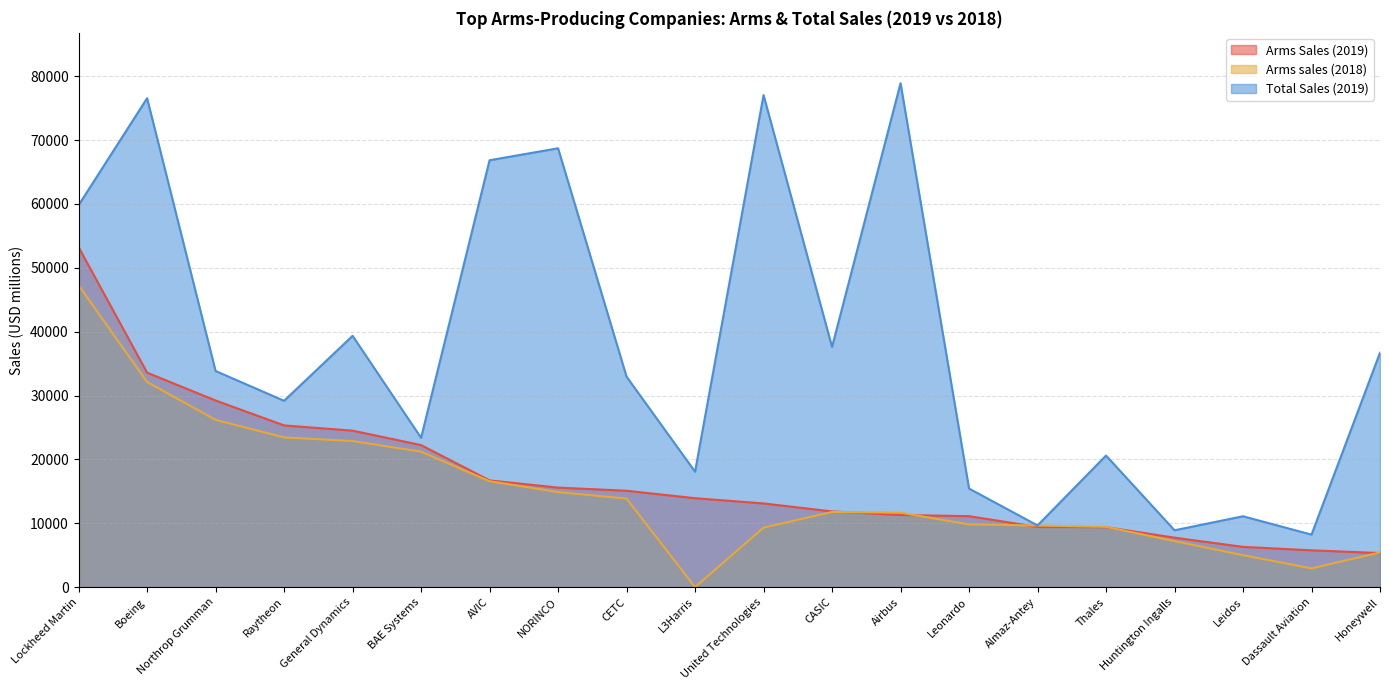

True or false: Arms Sales (2019) and Total Sales (2019) intersect in this chart.

False